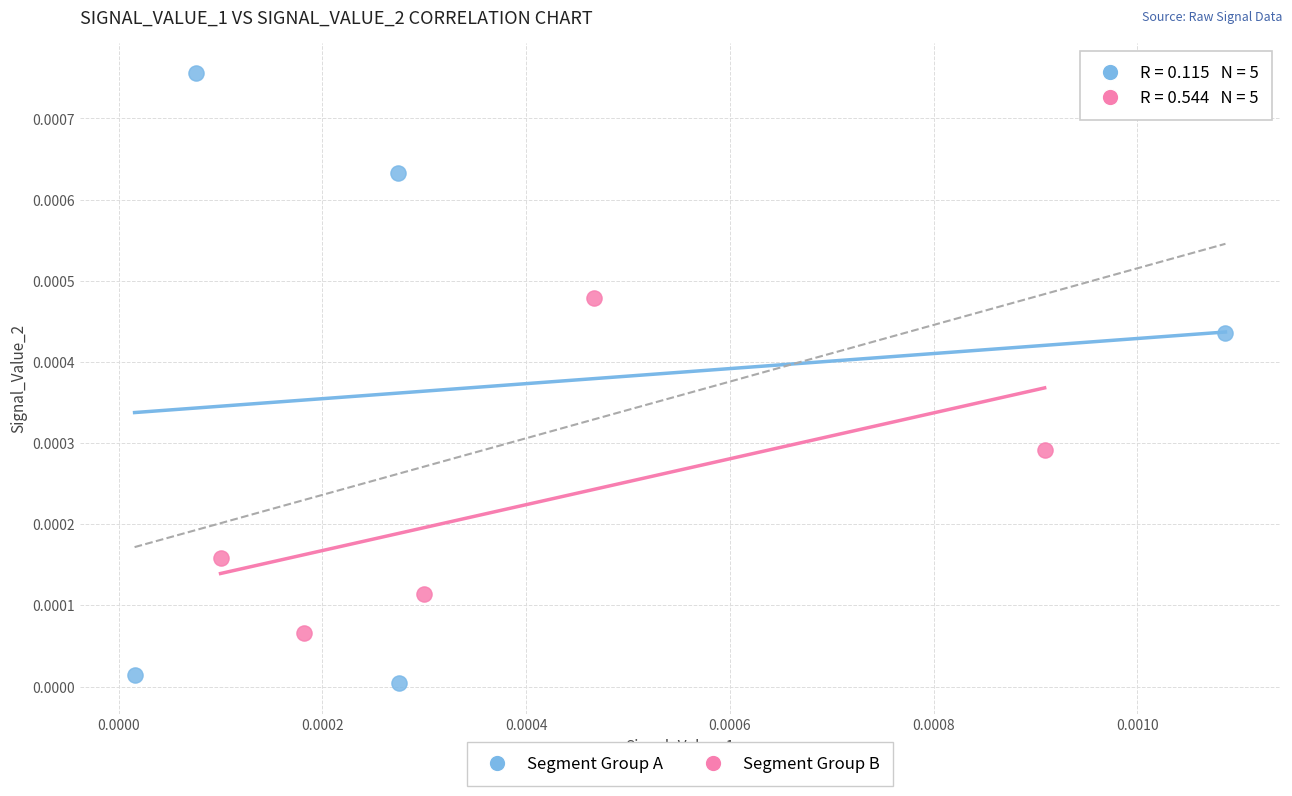

What are all the series names shown in the legend?

Segment Group A, Segment Group B